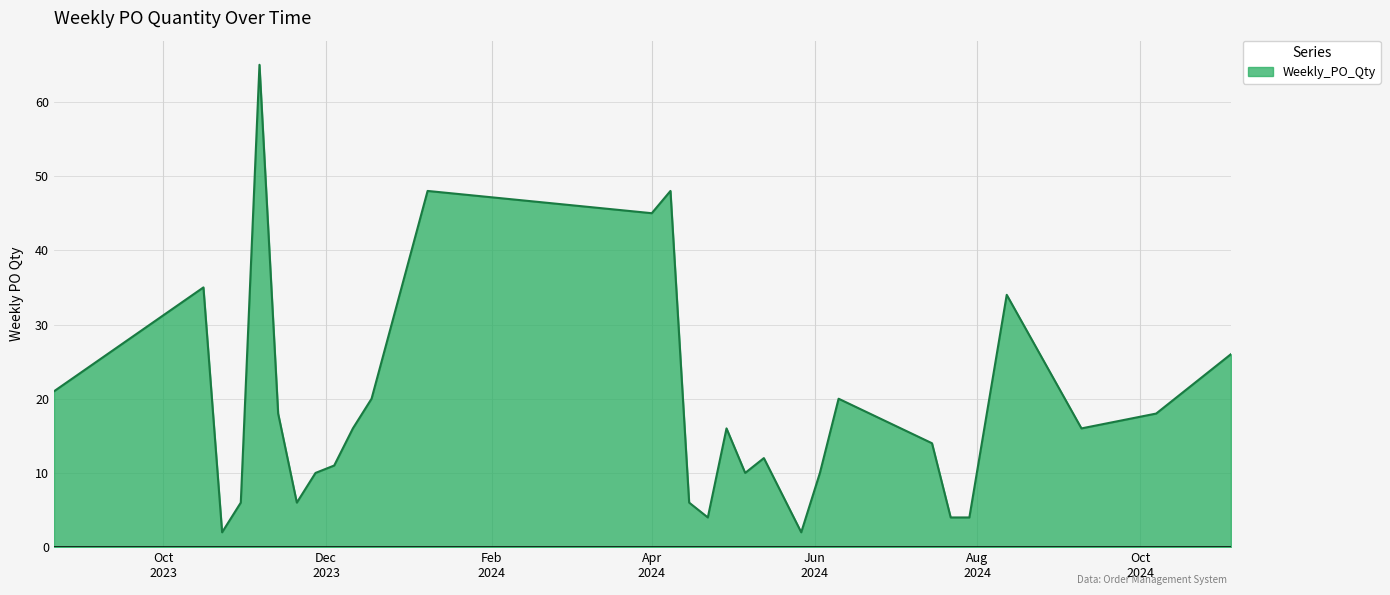

What is the difference between the maximum and minimum values?

63